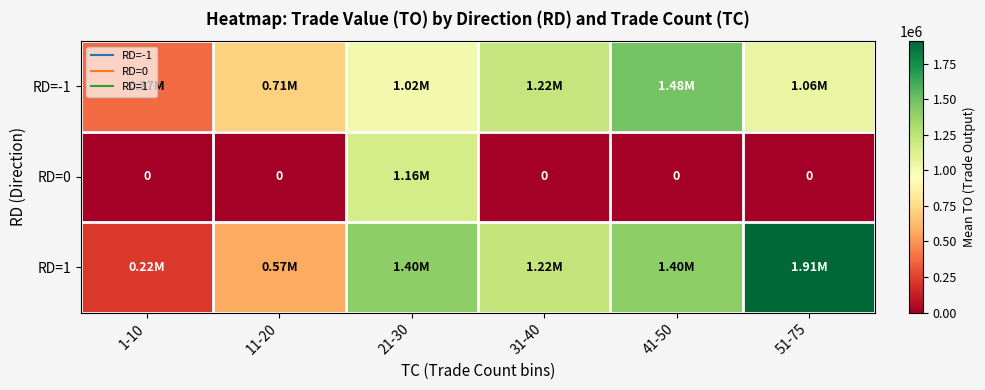

What is the average value of the RD=-1 series?

976039.0